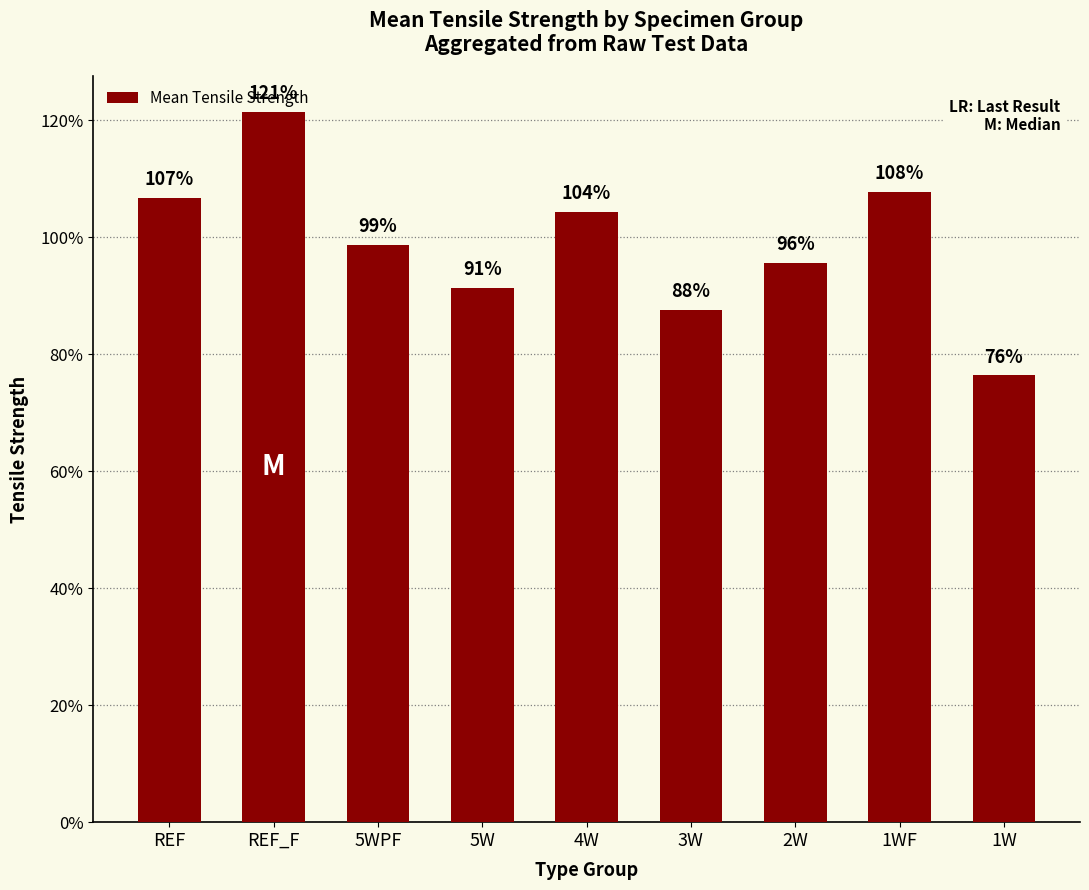

What is the change in value from 5WPF to 5W?

-729846.5